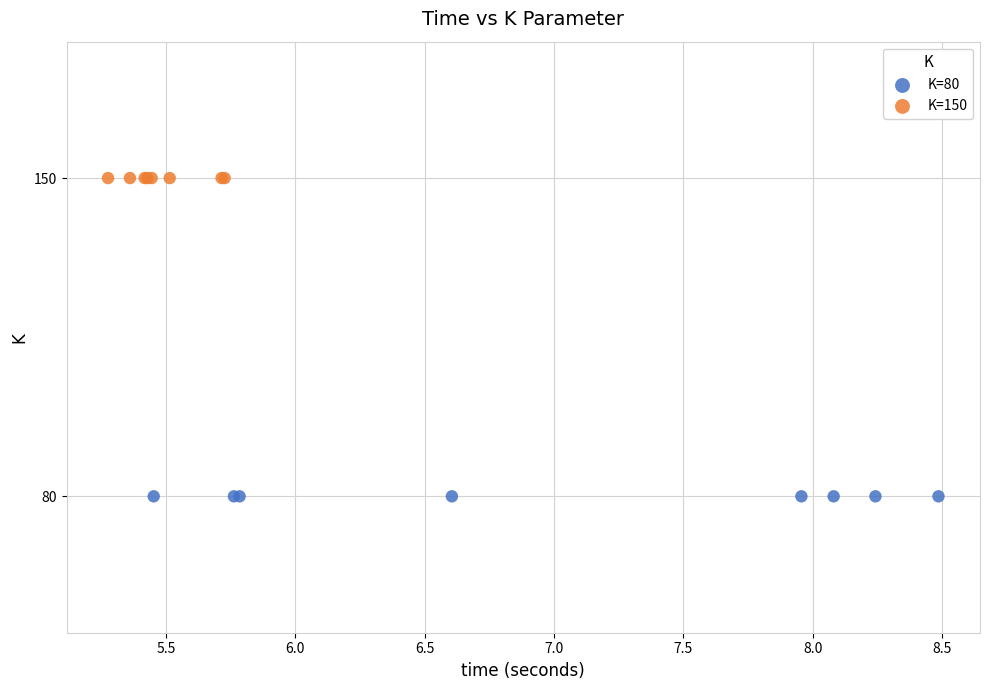

Which series contains the lowest Y value?

K=80